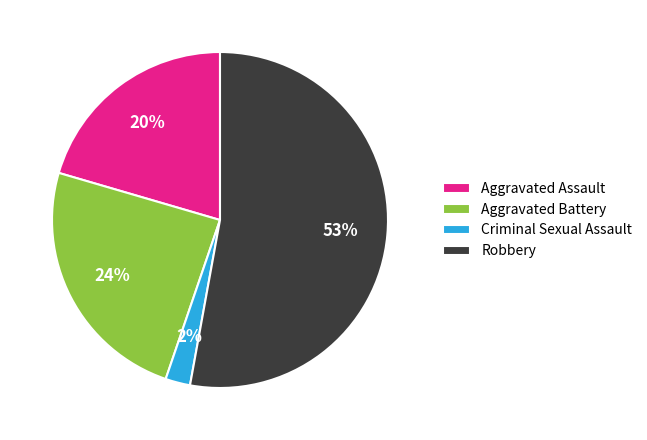

The Aggravated Assault slice represents 33% of the pie. True or false?

False